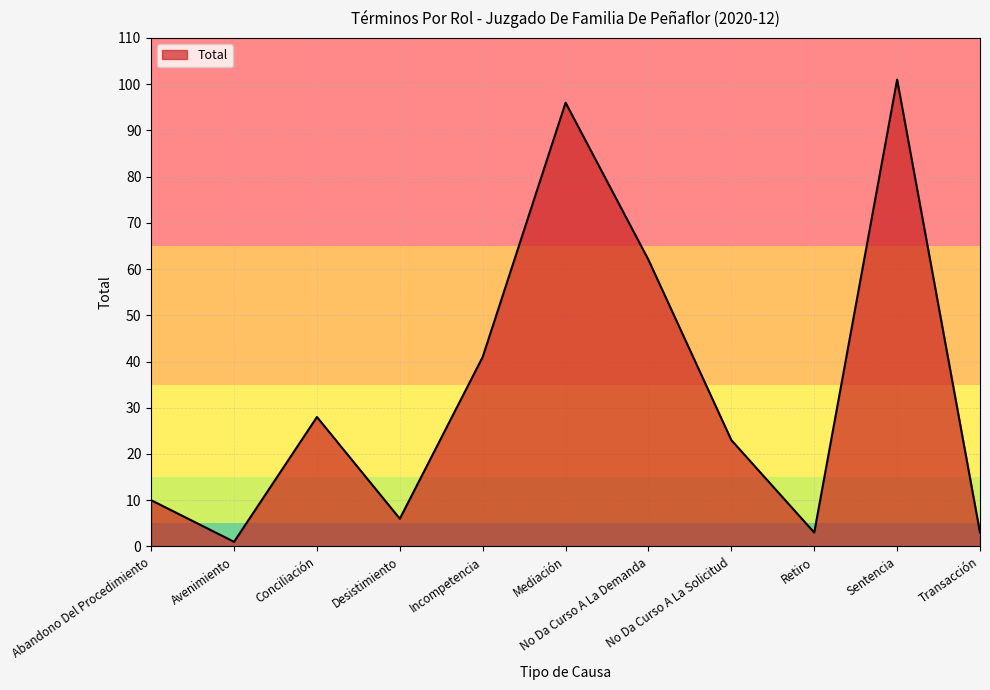

How many categories are shown in the chart?

11